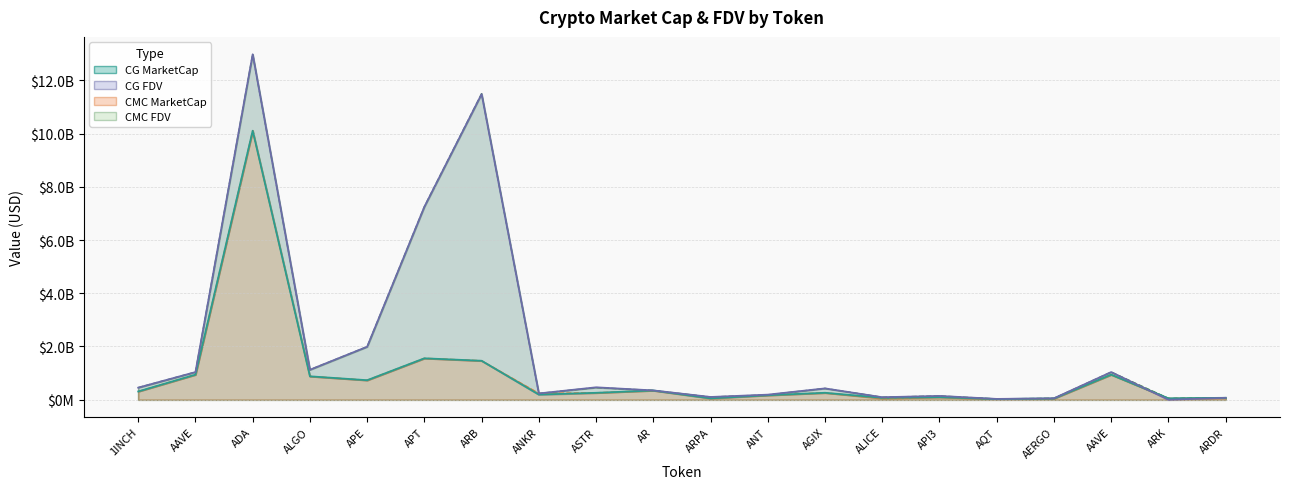

True or false: CMC_FDV has more than 0 points higher than both neighbors.

True